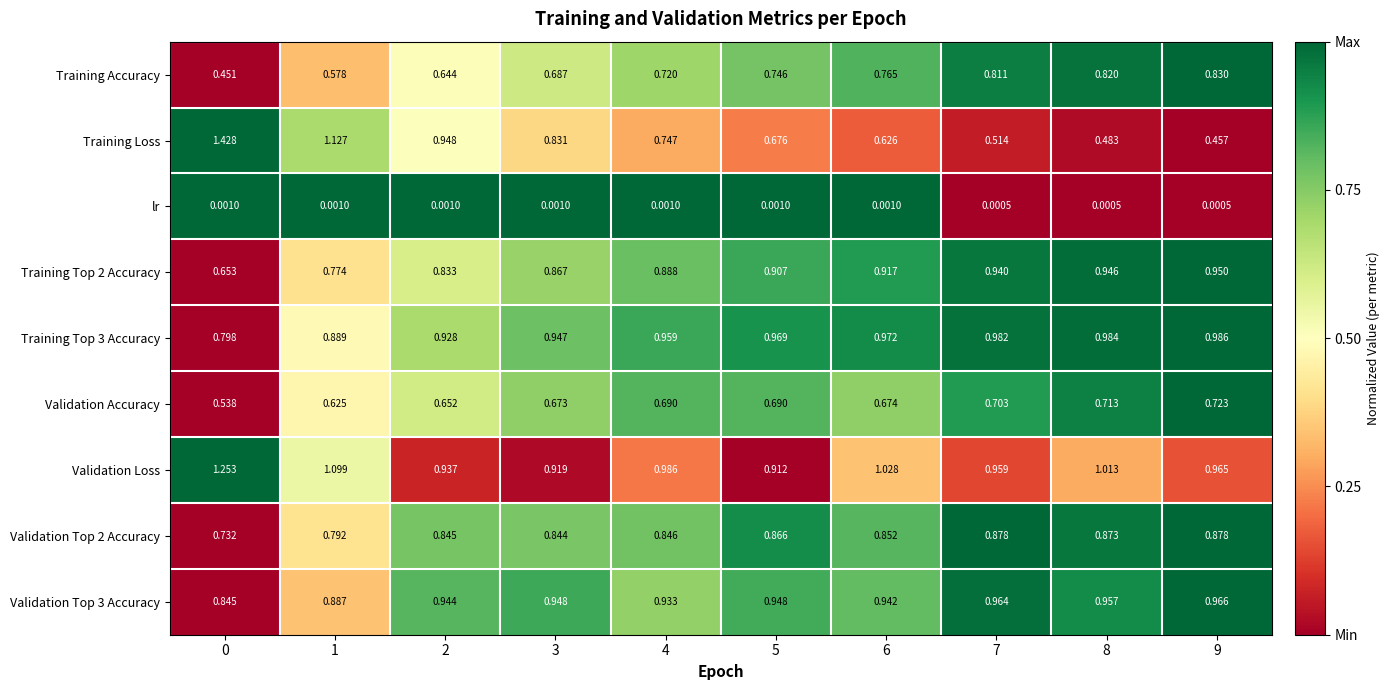

At how many categories does at least one series exceed 0?

10